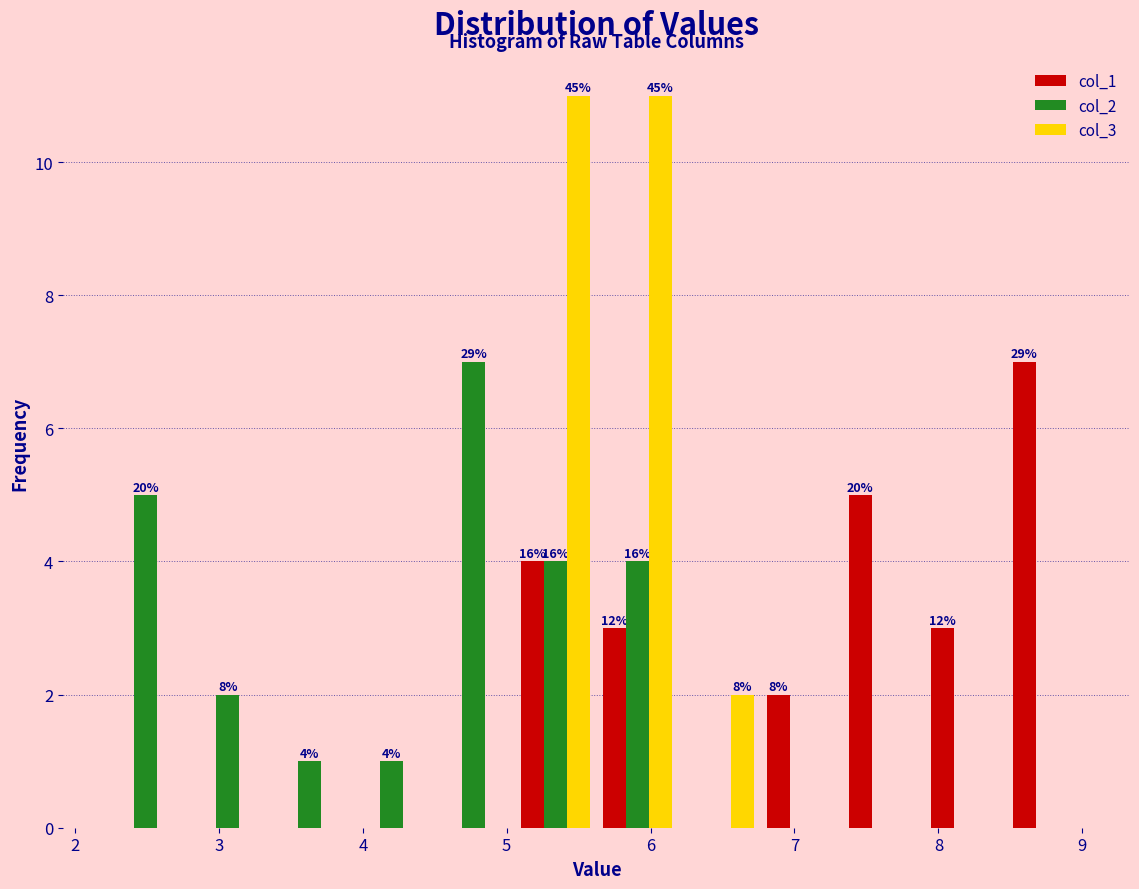

In the col_1 series, which range on the x-axis has the tallest bar?

8.5 to 9.0